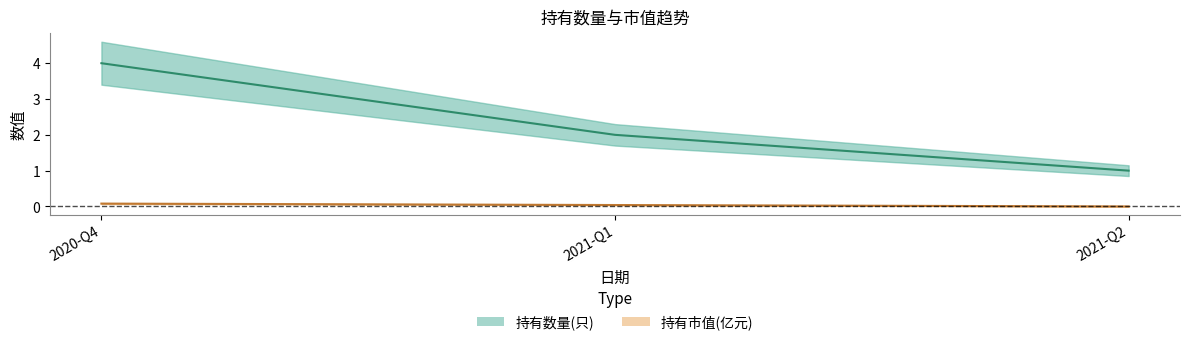

At which label is 持有数量(只) closest to 2?

2021-Q1